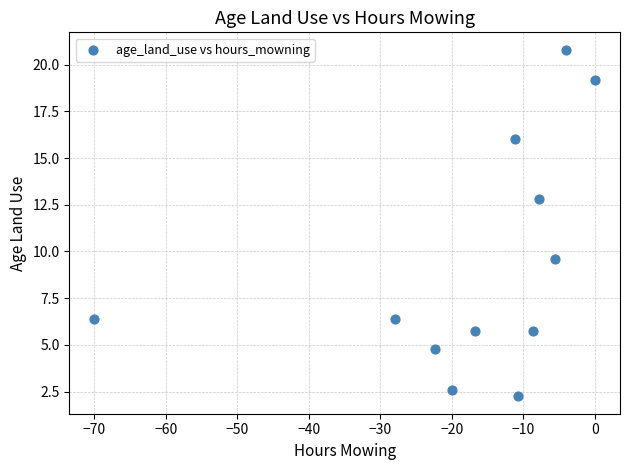

What is the range of X values (max minus min)?

70.0